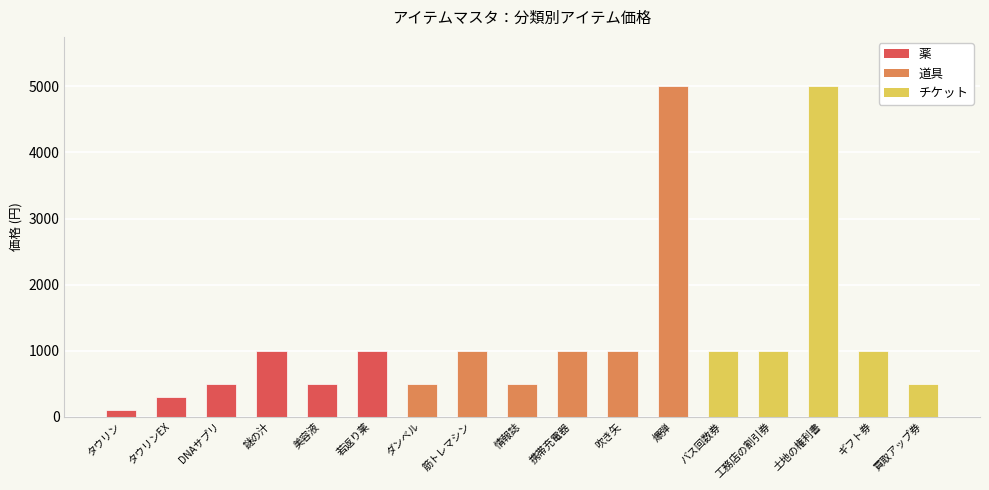

What is the difference between the maximum and minimum values?

4900